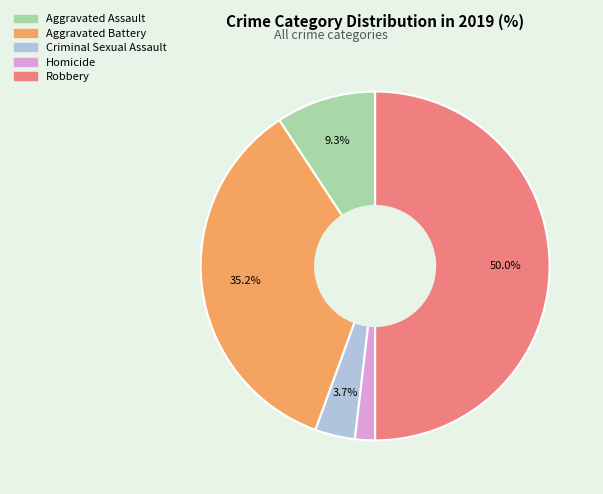

How much of the chart is everything except Robbery?

50.0%